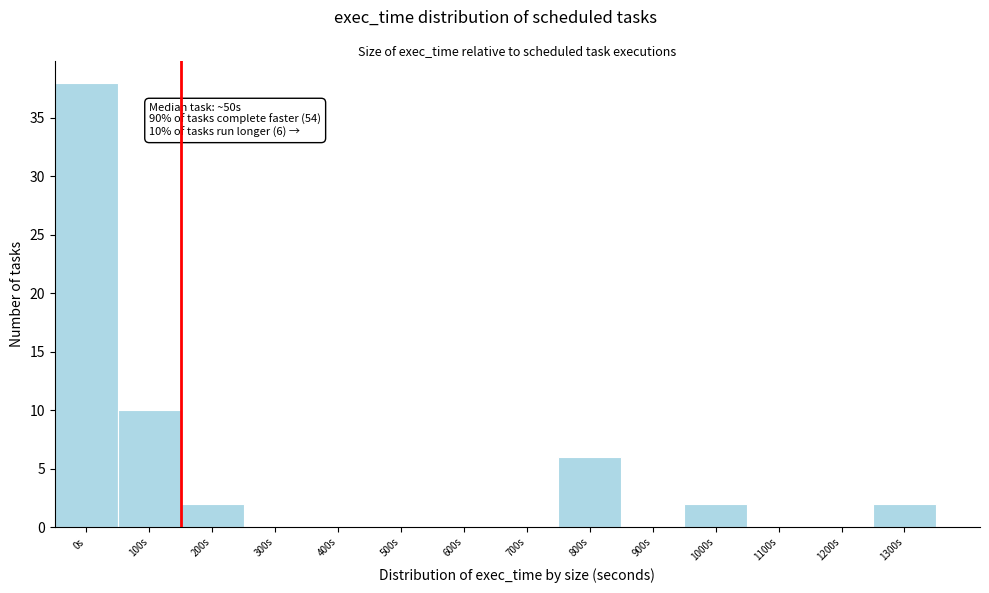

Reading left to right, what are all the values shown in this chart?

0s=38	100s=10	200s=2	300s=0	400s=0	500s=0	600s=0	700s=0	800s=6	900s=0	1000s=2	1100s=0	1200s=0	1300s=2